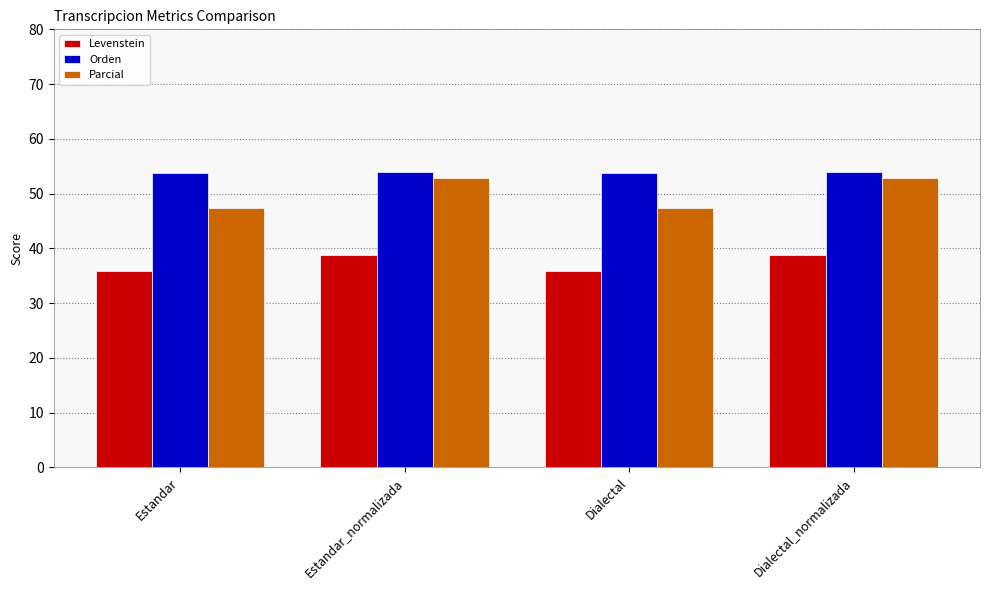

What is the lowest value of the Levenstein series?

35.9